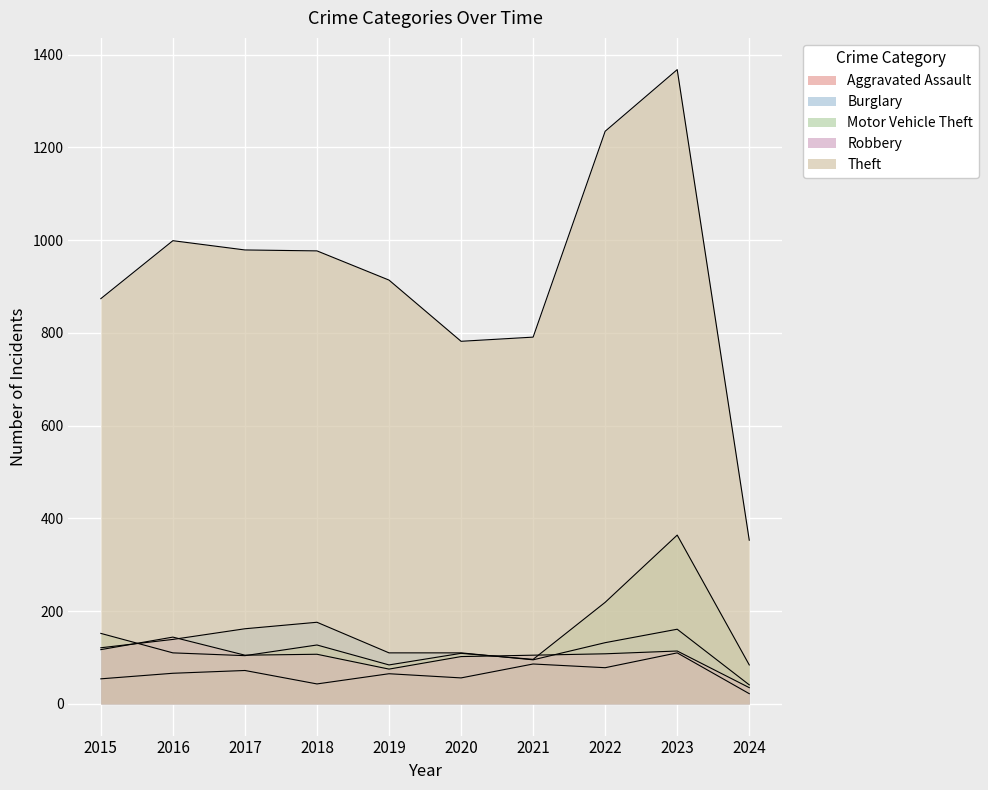

How many lines are shown in the chart?

5